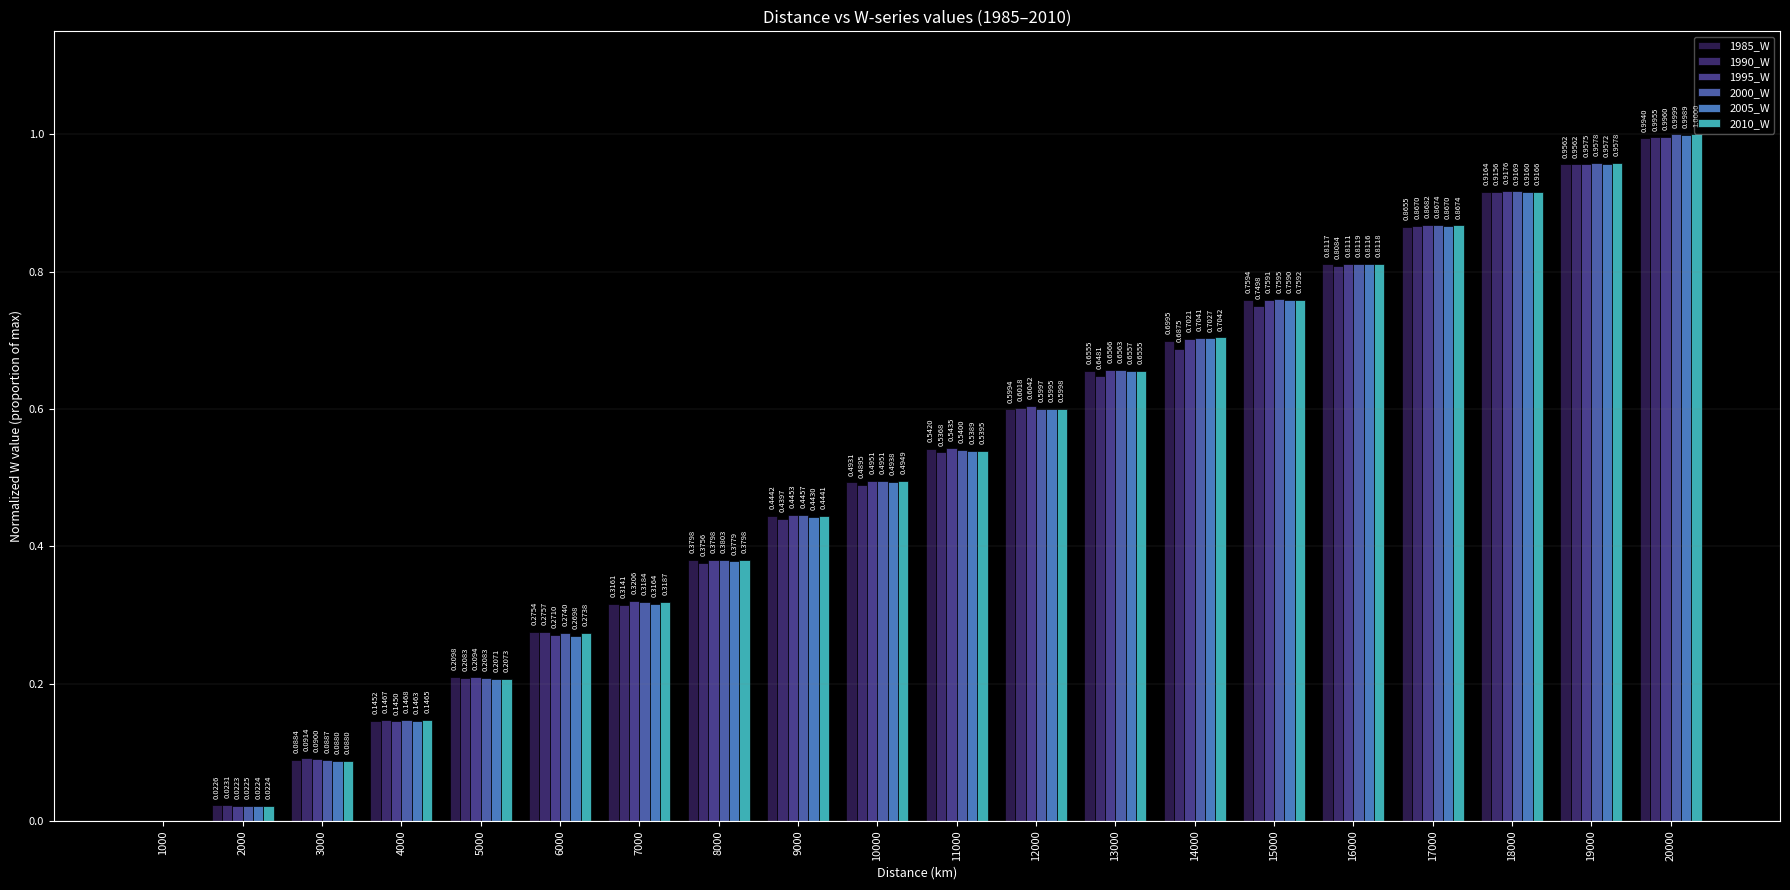

What are all the series names shown in the legend?

1985_W, 1990_W, 1995_W, 2000_W, 2005_W, 2010_W